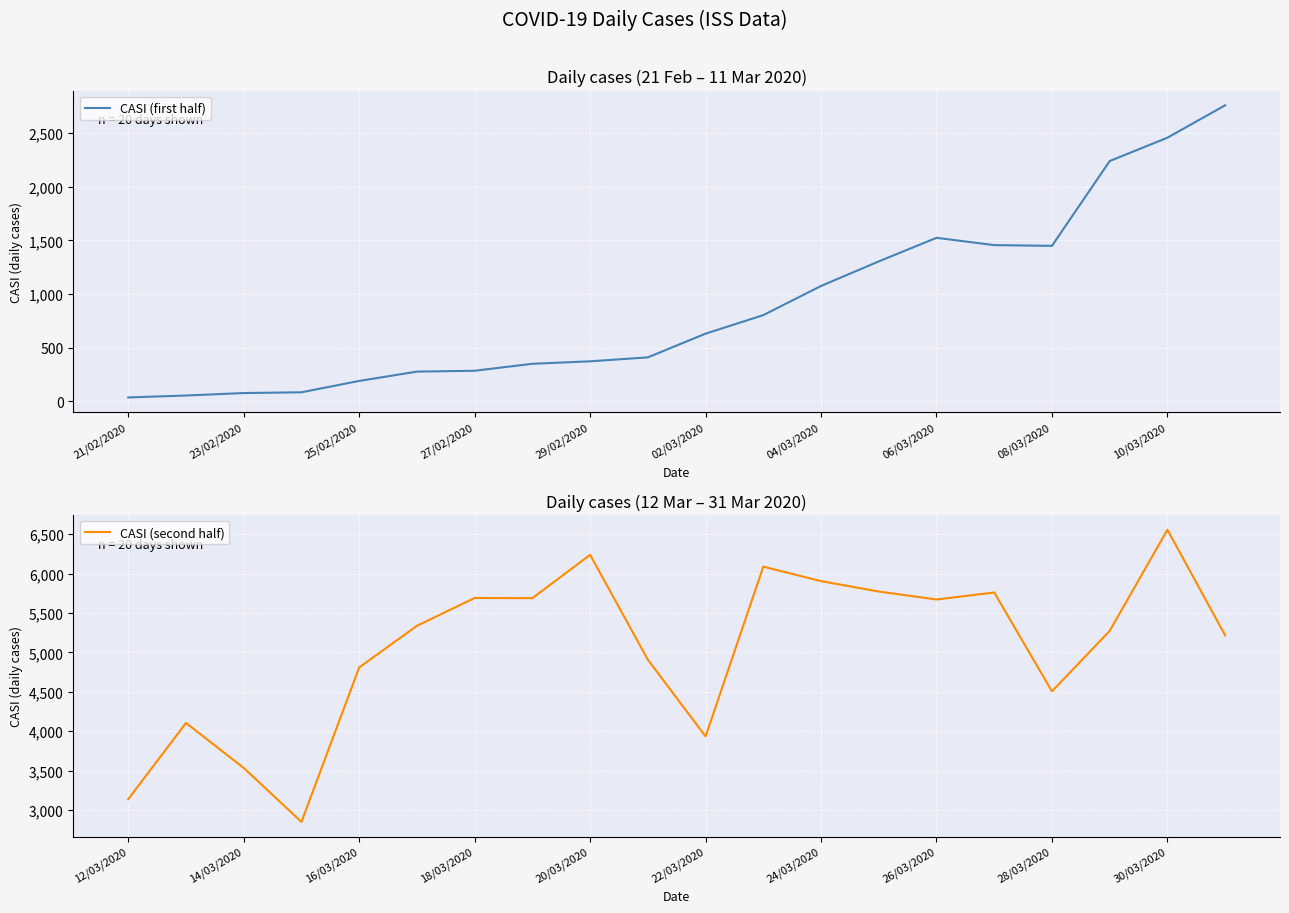

True or false: CASI (second half) and CASI (first half) intersect in this chart.

False